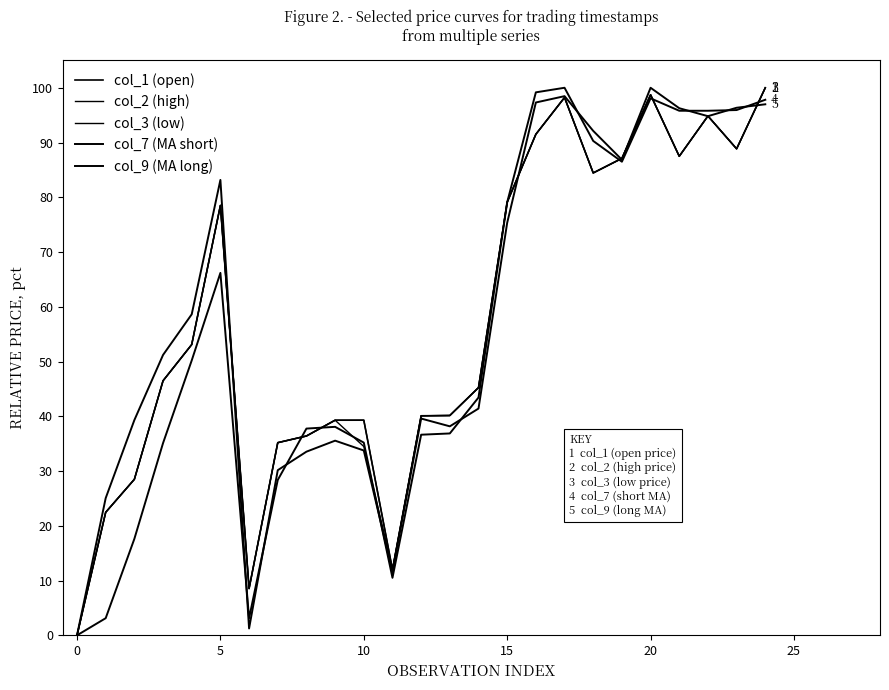

Does the chart display data point markers on the line(s)?

No